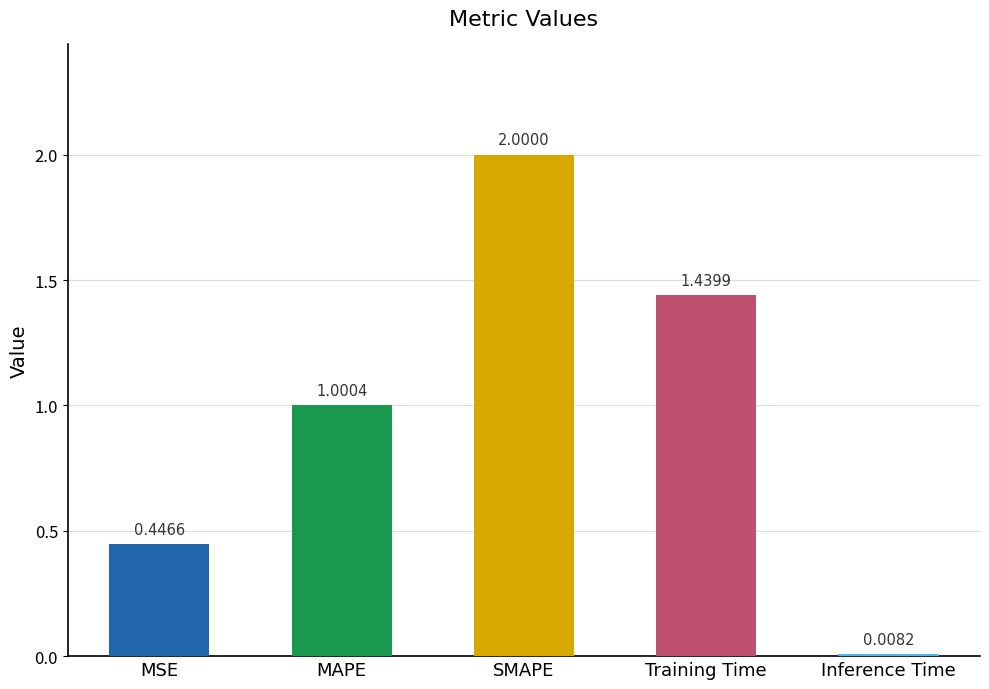

Does the chart contain any negative values?

No